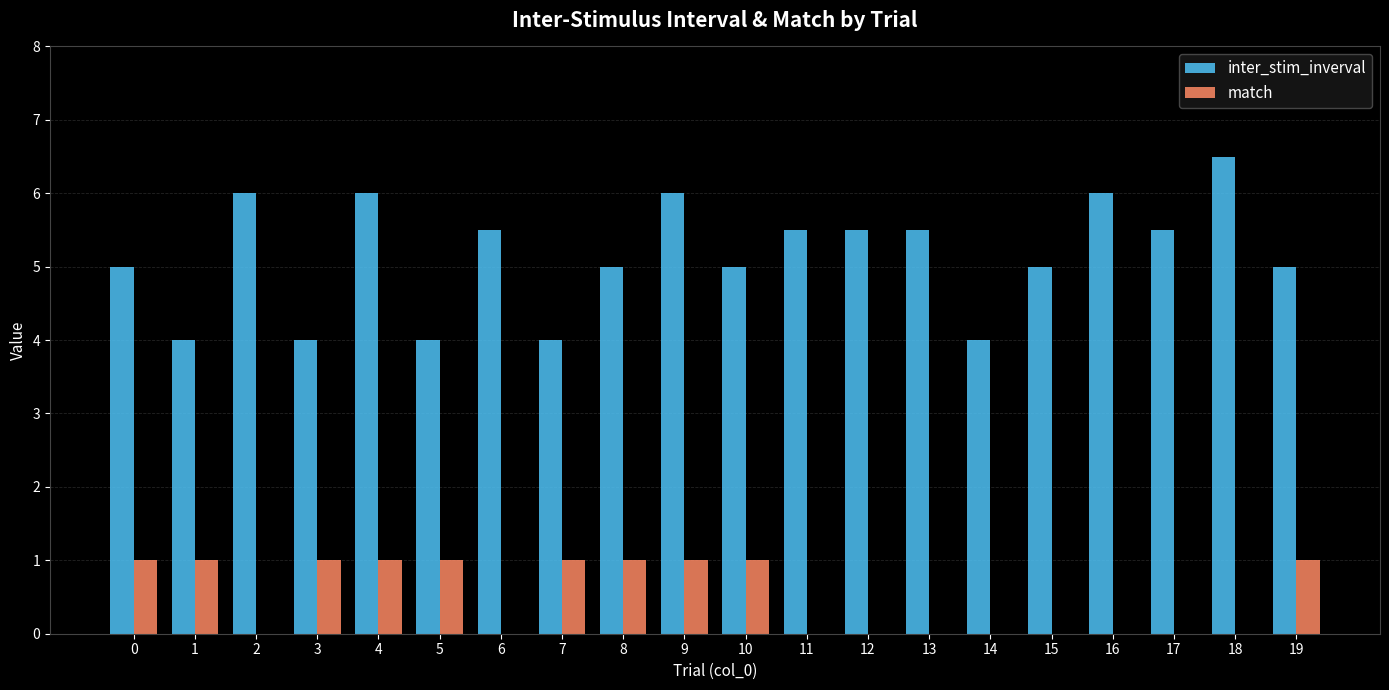

Read the inter_stim_inverval value at 14.

4.0